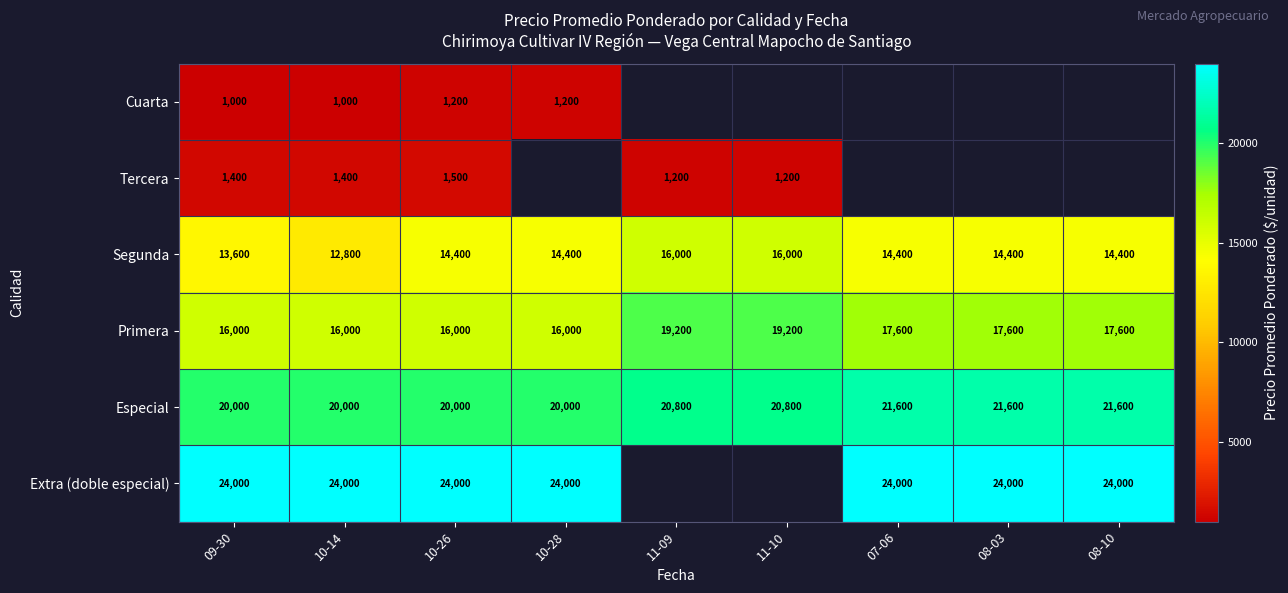

What is the maximum value shown in the chart?

24000.0